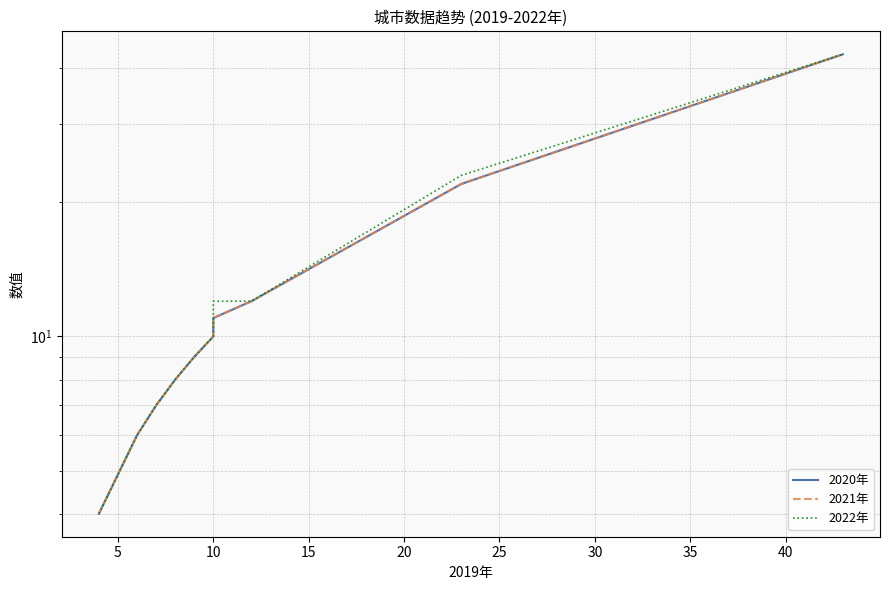

What are all the series names shown in the legend?

2020年, 2021年, 2022年